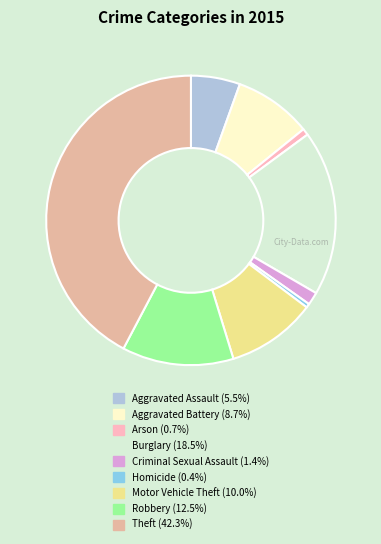

What percentage is the Motor Vehicle Theft slice, to the nearest percent?

10%